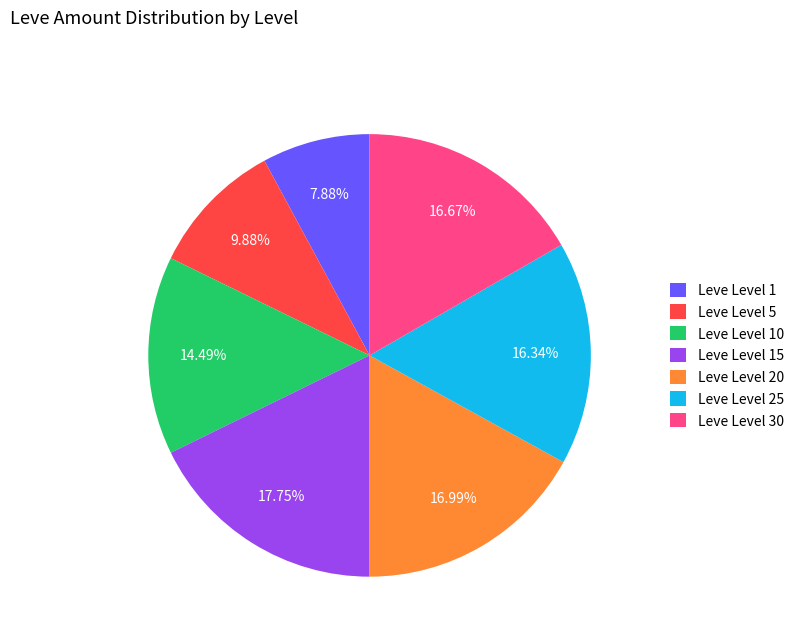

Which has a higher value, Leve Level 30 or Leve Level 1?

Leve Level 30